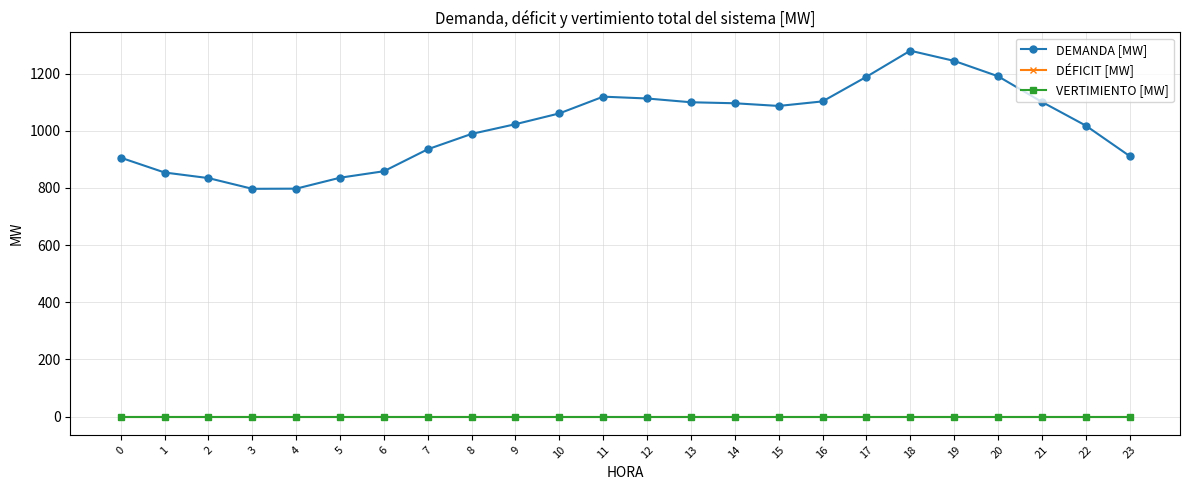

Reading left to right, what are all the values shown in this chart?

DEMANDA [MW]: 905.7	853.8	834.2	796.8	797.3	835.5	858.3	935.2	988.9	1022.9	1060.6	1119.2	1112.8	1099.6	1096.1	1086.7	1102.6	1188.6	1280.0	1244.4	1190.7	1100.9	1018.1	911.6
DÉFICIT [MW]: 0.0	0.0	0.0	0.0	0.0	0.0	0.0	0.0	0.0	0.0	0.0	0.0	0.0	0.0	0.0	0.0	0.0	0.0	0.0	0.0	0.0	0.0	0.0	0.0
VERTIMIENTO [MW]: 0.0	0.0	0.0	0.0	0.0	0.0	0.0	0.0	0.0	0.0	0.0	0.0	0.0	0.0	0.0	0.0	0.0	0.0	0.0	0.0	0.0	0.0	0.0	0.0